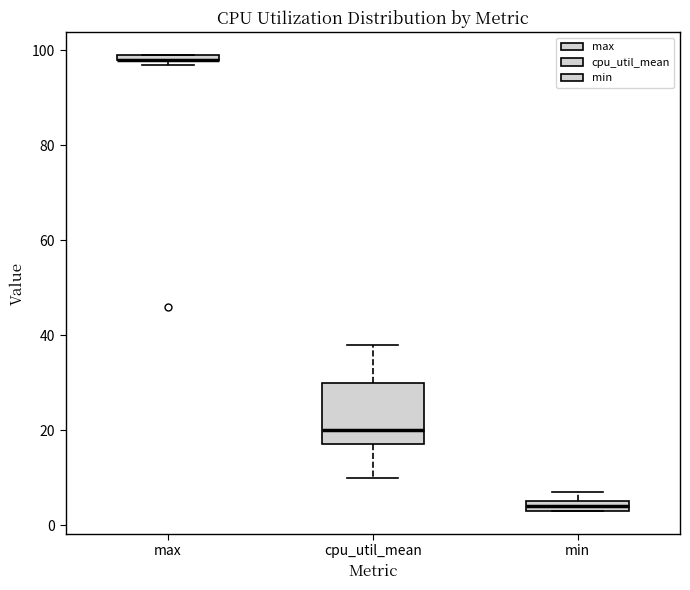

Where is the lower edge of the box for min on the y-axis? The values are not printed on the chart, so give them approximately, as read against the axis.

4